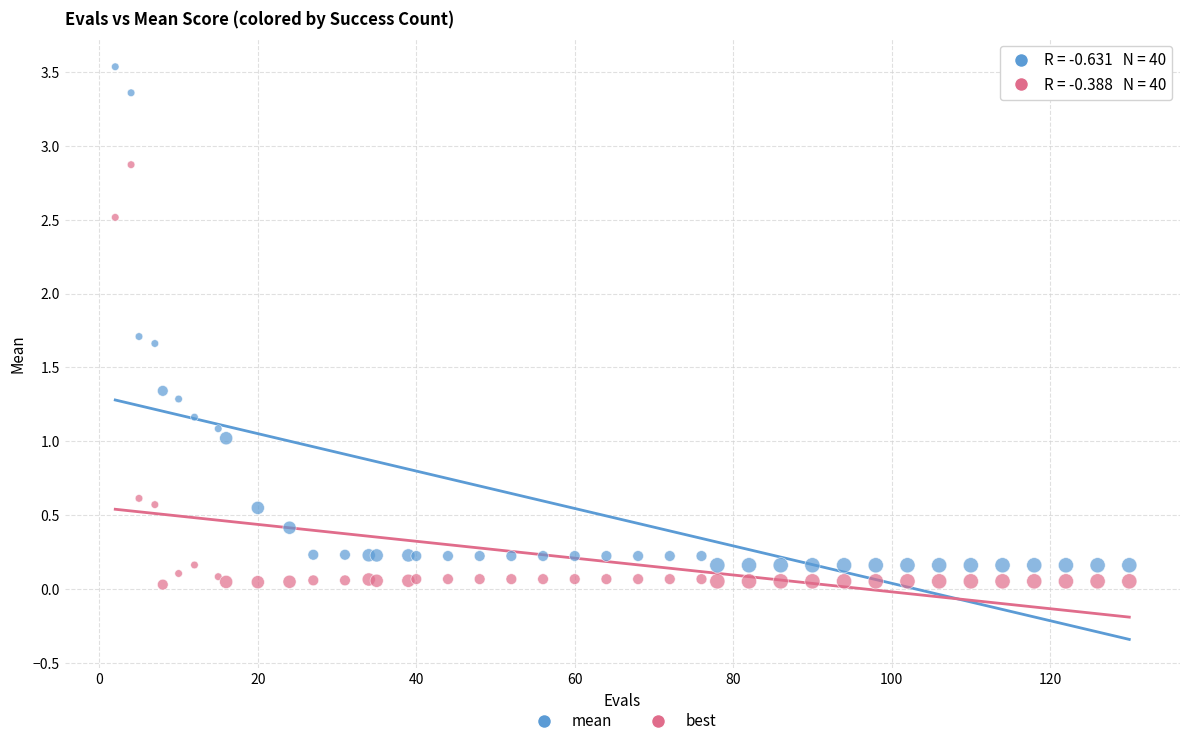

What is the X range (max minus min) for the scatter plot?

128.0